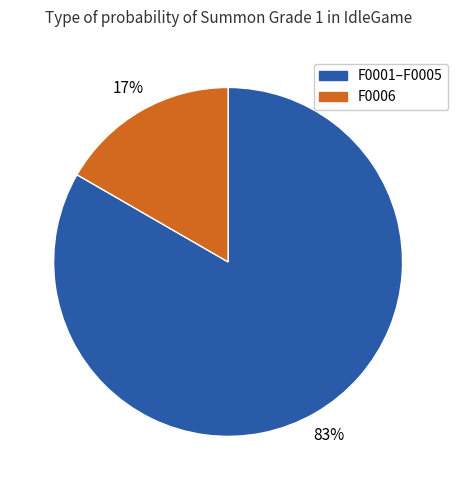

Is there any slice that represents more than half of the pie?

Yes